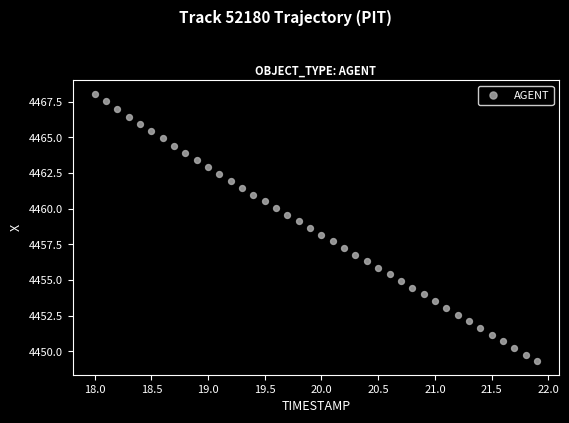

What is the range of X values (max minus min)?

3.9